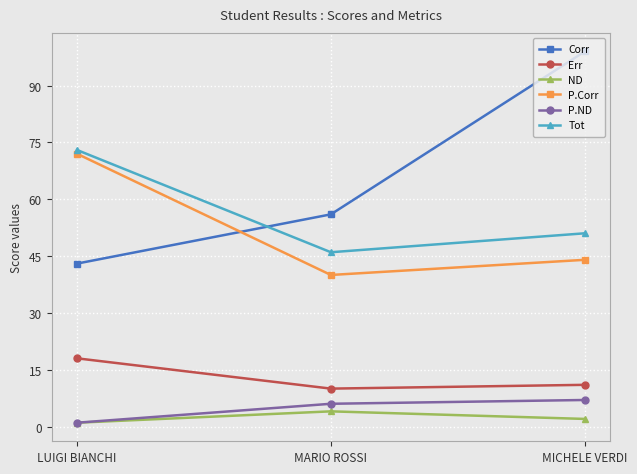

Is the value of Err at MICHELE VERDI greater than the value of P.Corr at MARIO ROSSI?

No